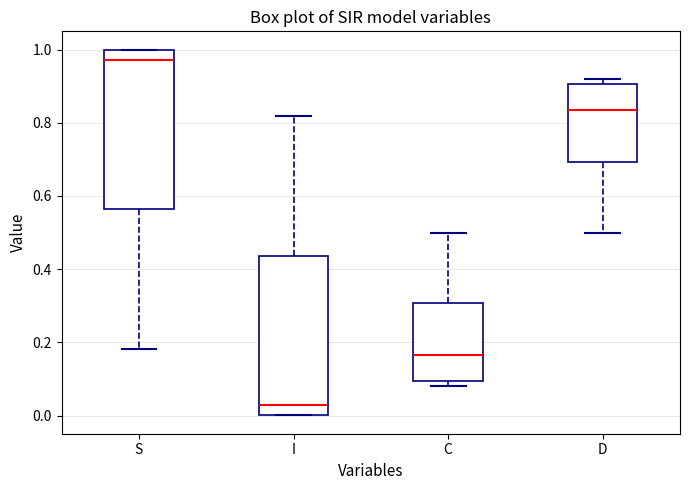

Reading left to right, transcribe this box plot: for each box, give where its median line is, the range the box spans, and where its two whiskers end, as read against the y-axis. The values are not printed on the chart, so give them approximately, as read against the axis.

S: median 0.98, box 0.56 to 1.00, whiskers 0.18 to 1.00
I: median 0.02, box 0.00 to 0.44, whiskers 0.00 to 0.82
C: median 0.16, box 0.10 to 0.30, whiskers 0.08 to 0.50
D: median 0.84, box 0.70 to 0.90, whiskers 0.50 to 0.92